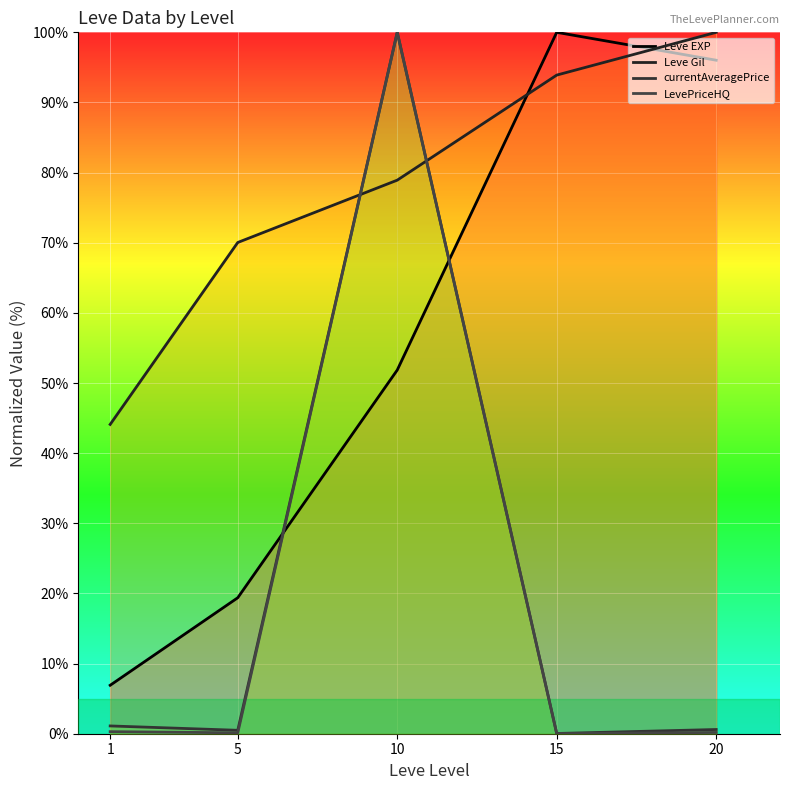

What is the difference between the maximum and minimum values in the currentAveragePrice series?

100.0